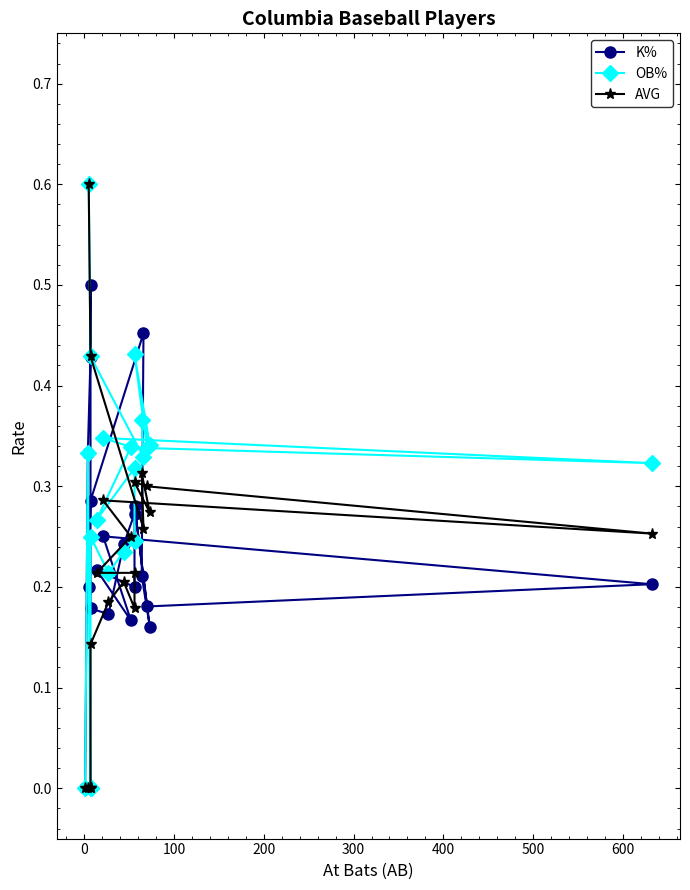

What is the highest value of the OB% series?

0.6